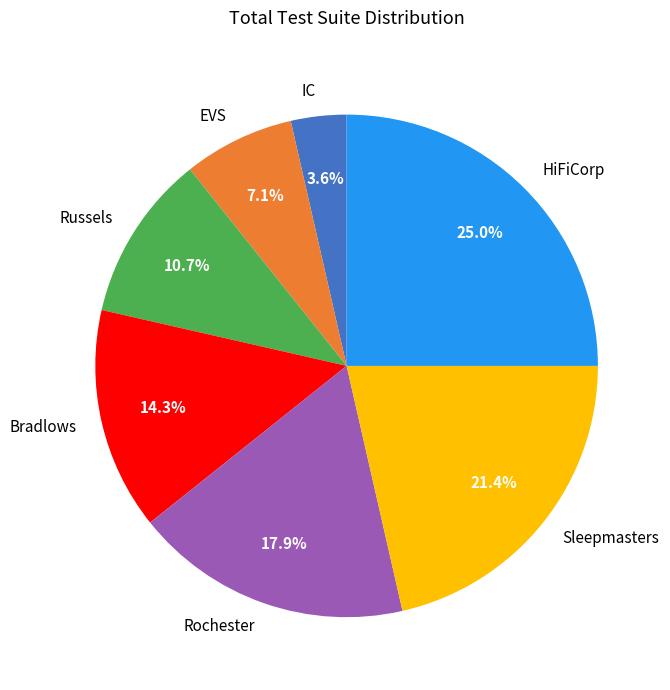

To the nearest percent, what portion does HiFiCorp represent?

25%